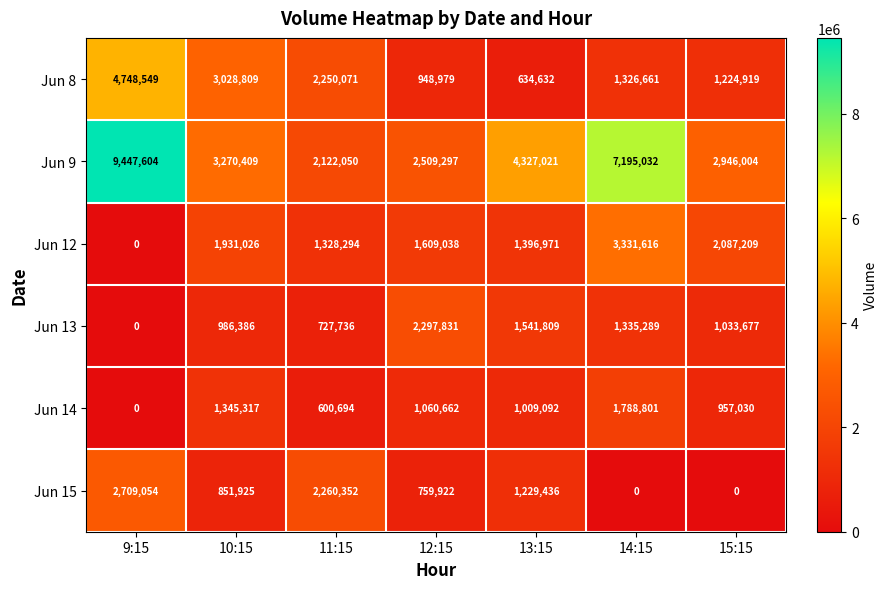

Is the value of Jun 9 at 11:15 greater than the value of Jun 13 at 15:15?

Yes